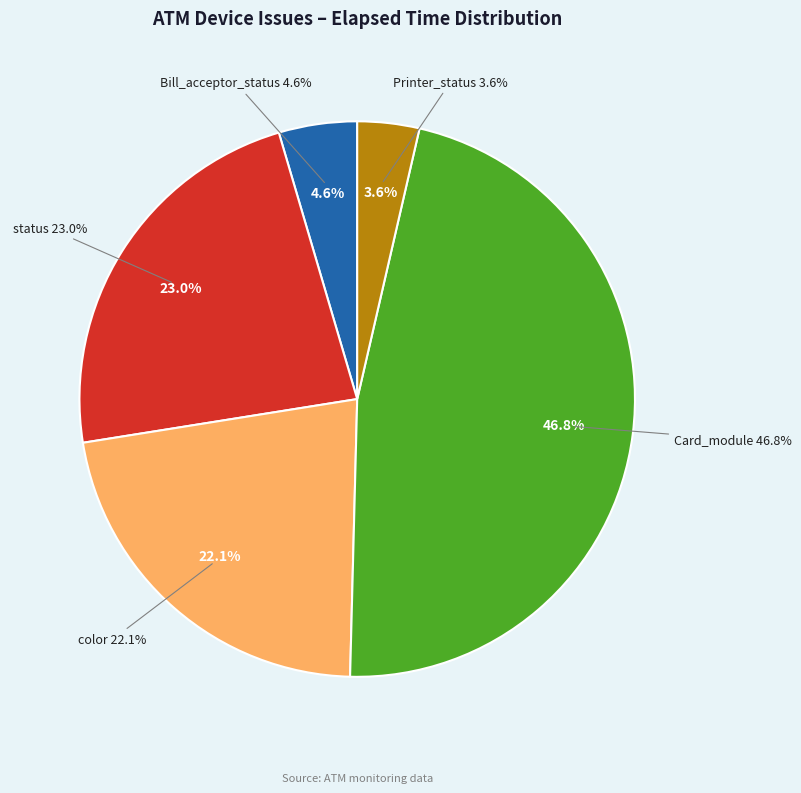

Does color account for over 50% of the chart?

No